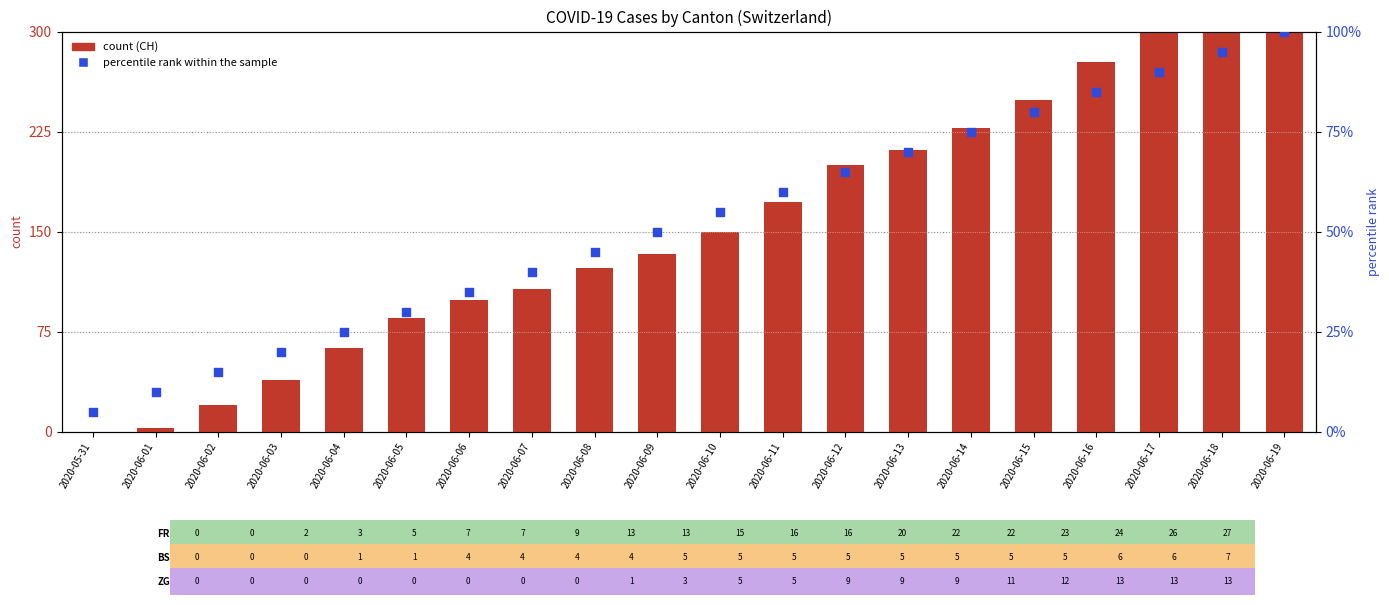

Which series has the largest total across all categories?

CH (count)